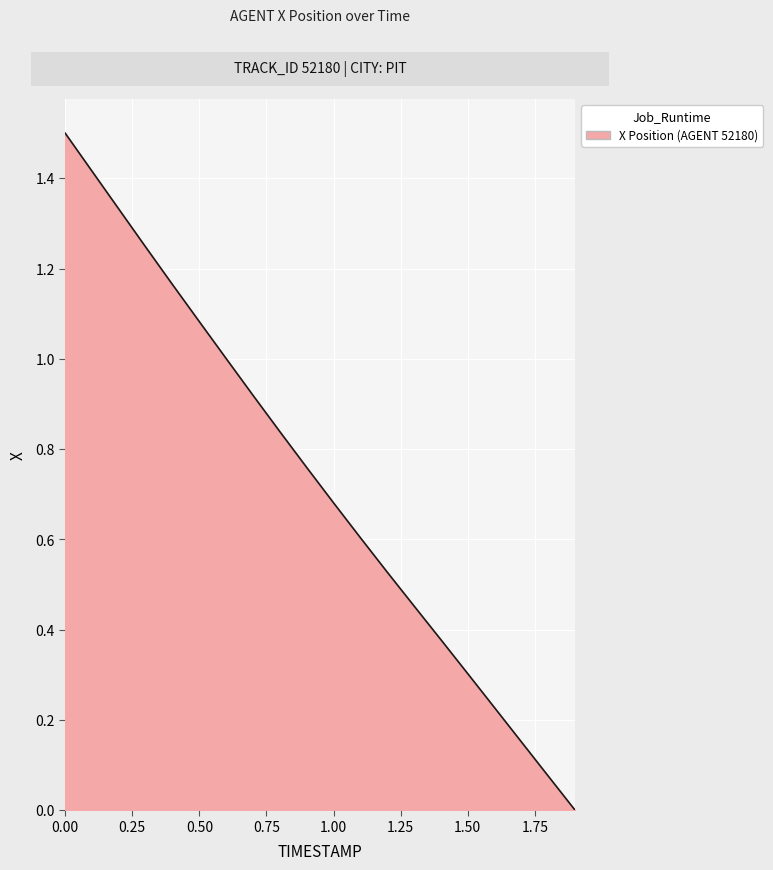

What is the sum of all values?

14.7